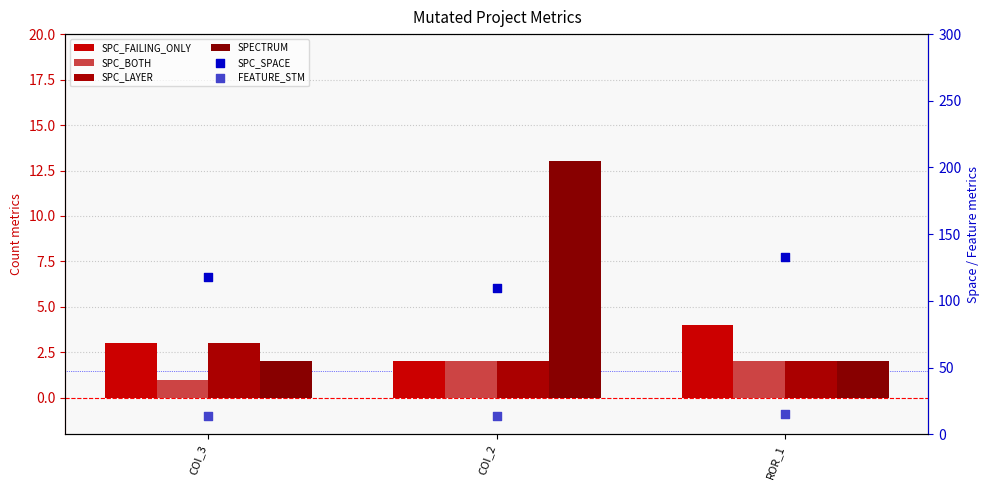

Which series reaches the maximum Y coordinate?

SPC_SPACE